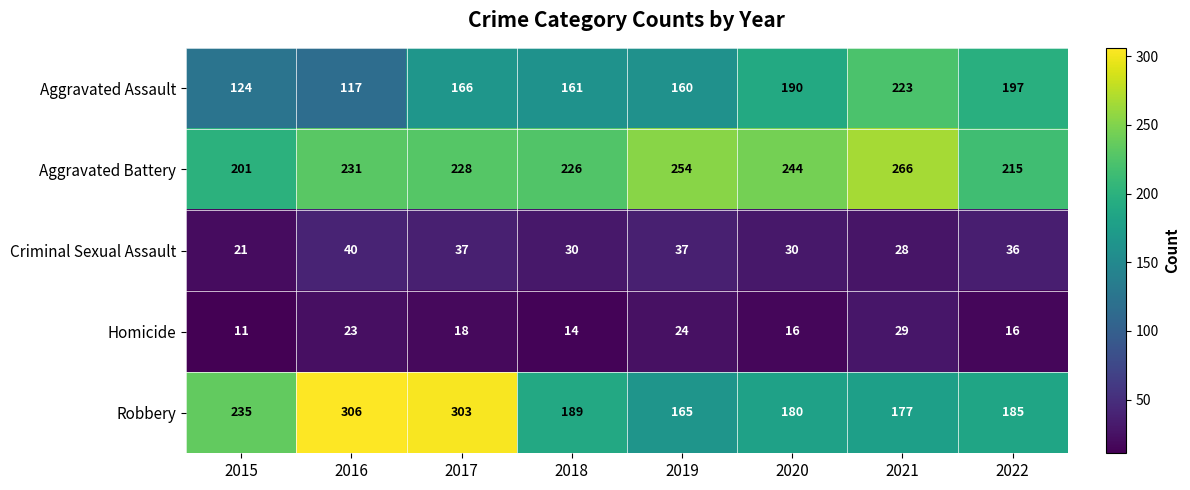

What is the difference between the Homicide values at 2021 and 2015?

18